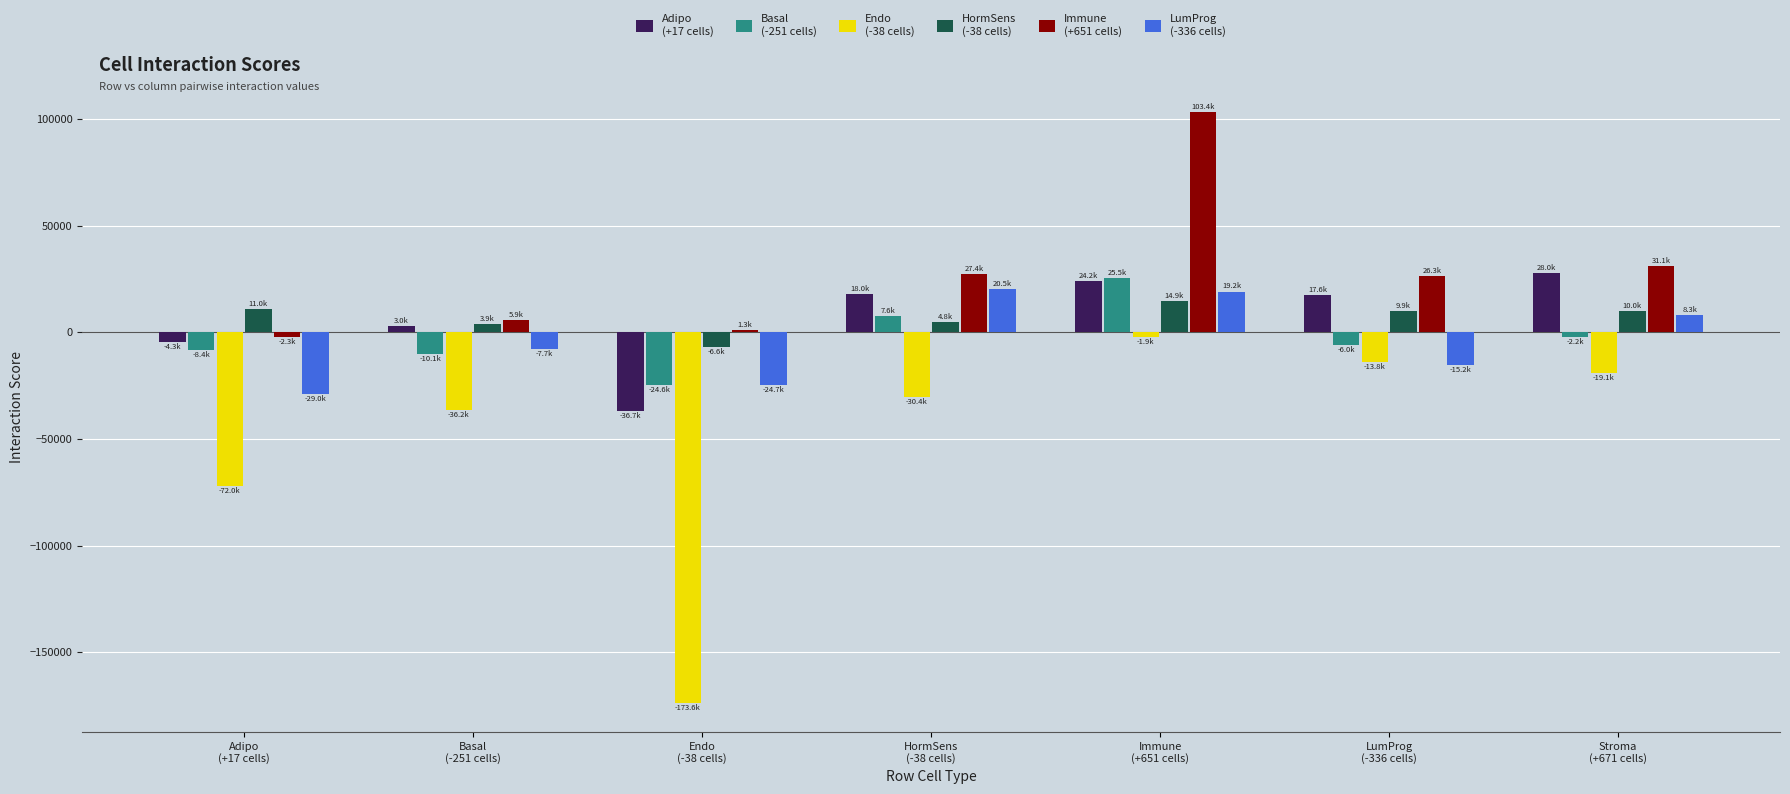

Count the number of categories in the chart.

7